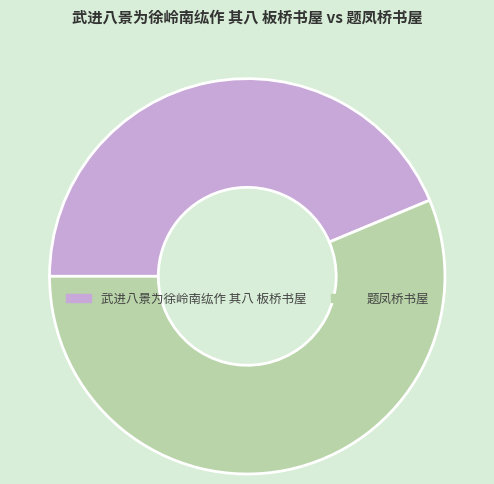

True or false: 题凤桥书屋 accounts for 64% of the total.

False